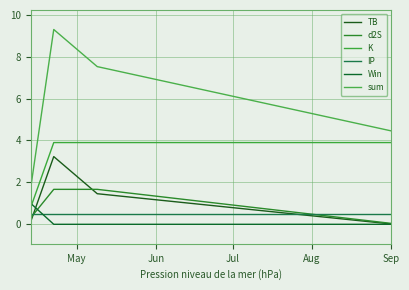

How many lines are shown in the chart?

6